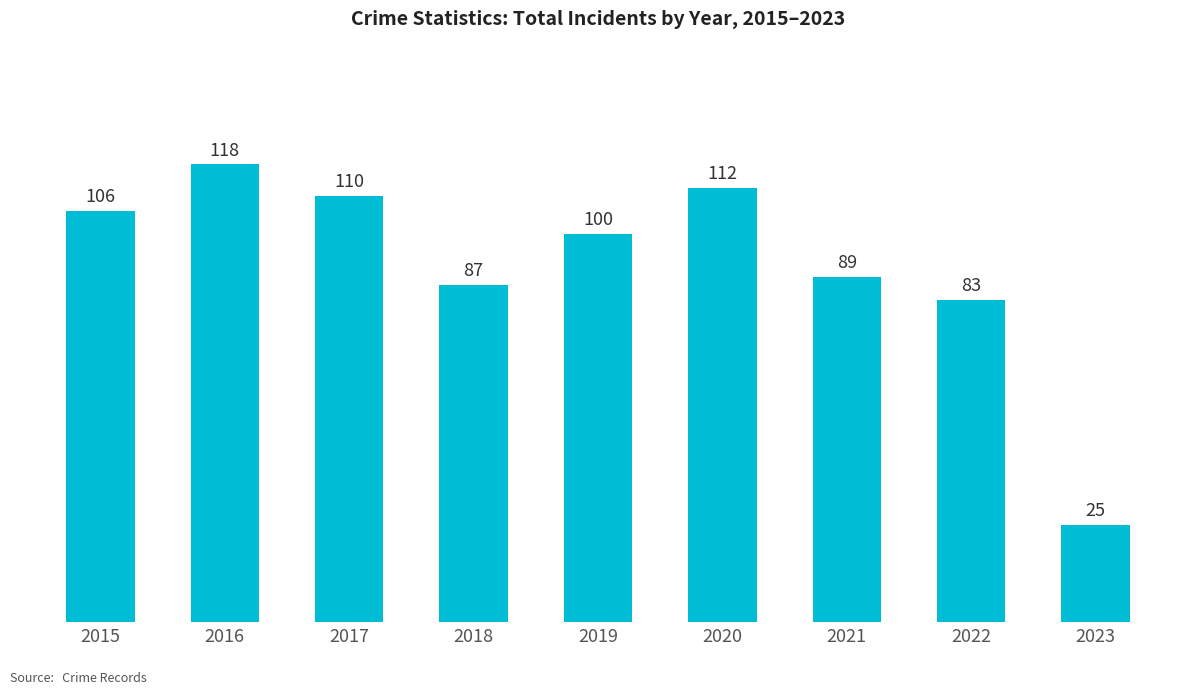

What is the minimum value shown in the chart?

25